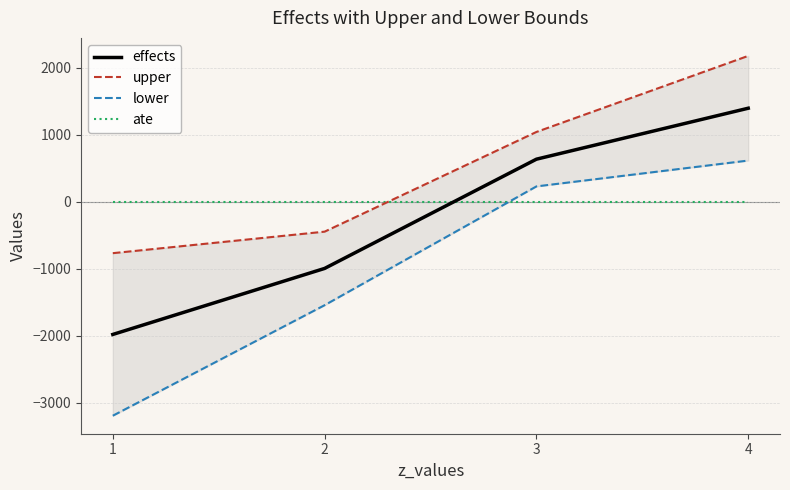

What is the sum of all upper values?

2010.1